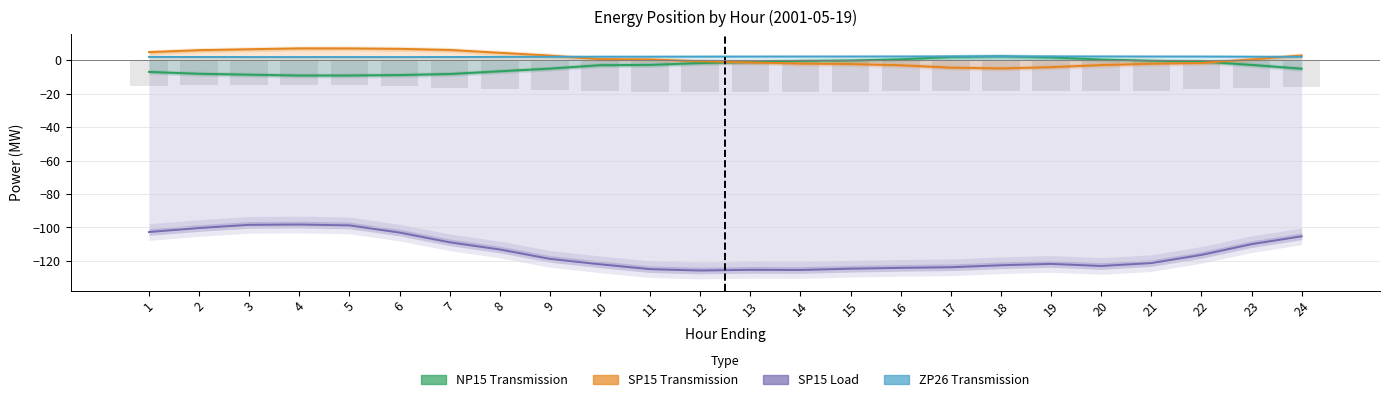

Rank the categories by ZP26 Transmission value from lowest to highest.

4, 5, 6, 3, 7, 2, 1, 8, 24, 9, 10, 11, 23, 12, 13, 22, 14, 21, 15, 16, 20, 19, 17, 18